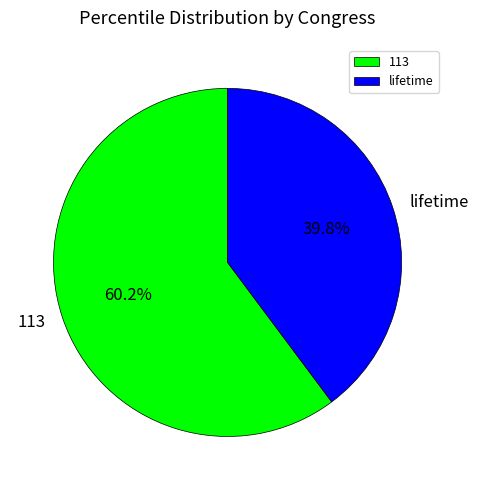

The 113 slice represents 60% of the pie. True or false?

True